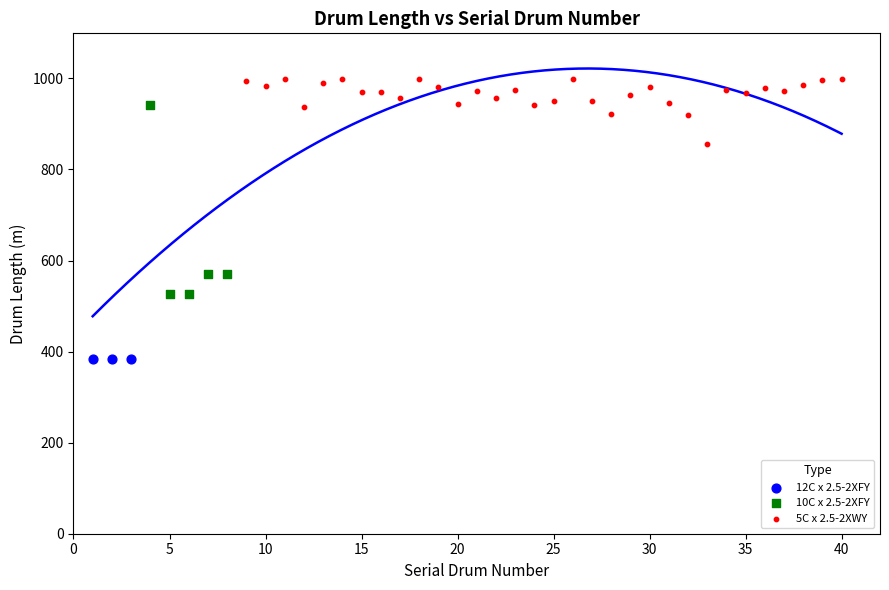

Which series contains the highest Y value?

5C x 2.5-2XWY